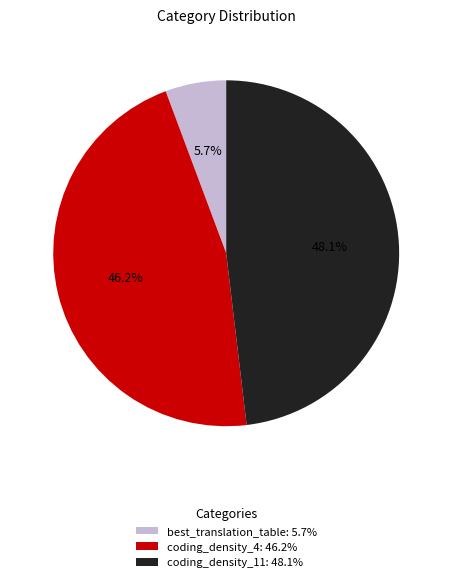

The coding_density_11 slice represents 48% of the pie. True or false?

True